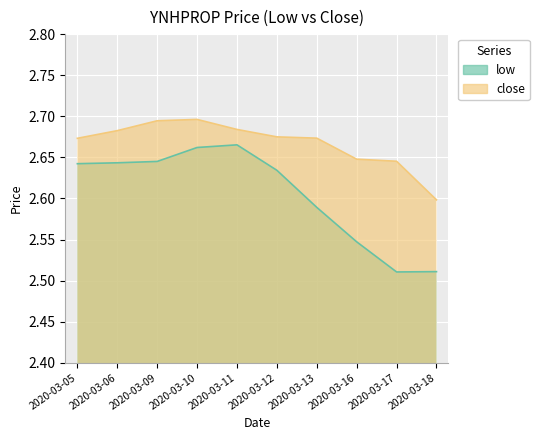

True or false: close has a value of 2.7 at 2020-03-09.

True